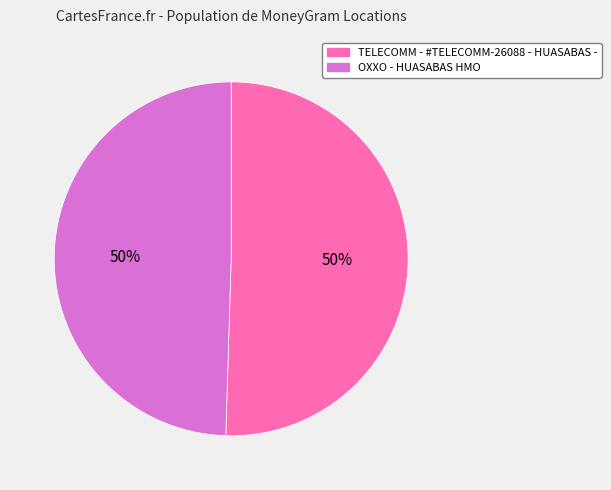

Is the sum of OXXO - HUASABAS HMO and TELECOMM - #TELECOMM-26088 - HUASABAS - greater than half?

Yes